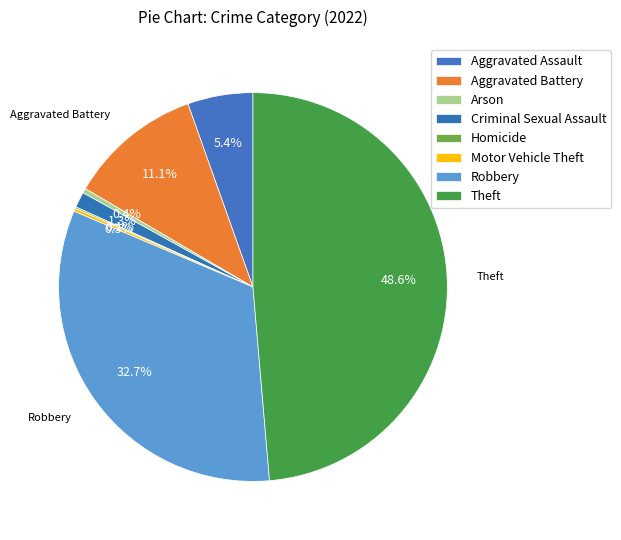

Is Robbery the majority of the pie?

No